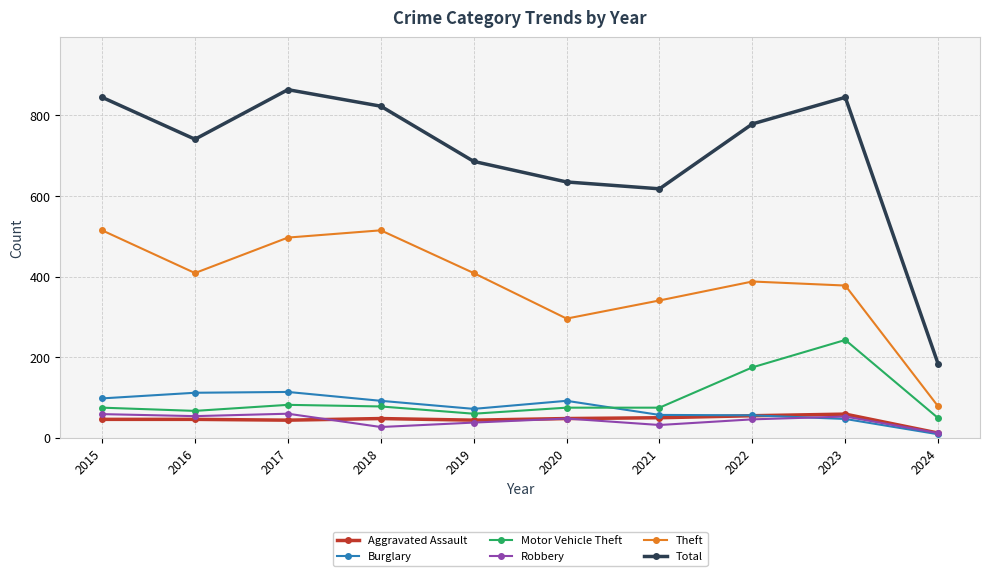

At how many categories does at least one series exceed 253?

9